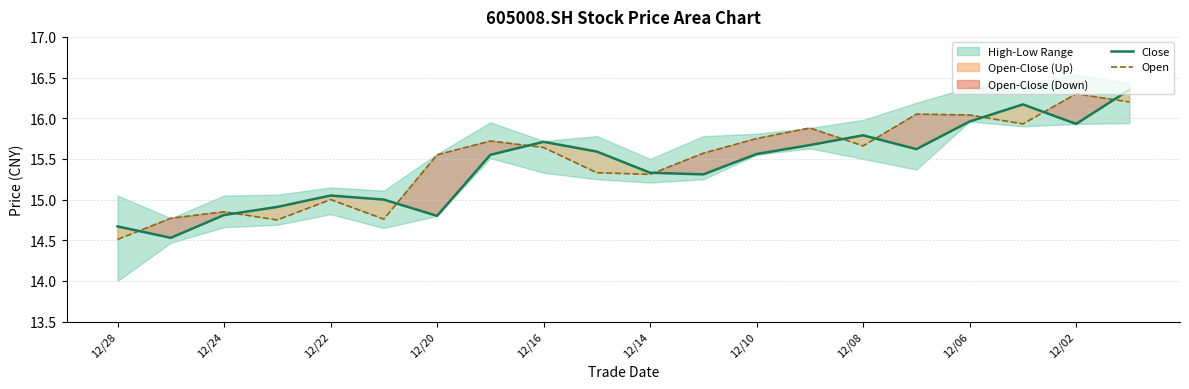

Which category has the highest value across all series?

19